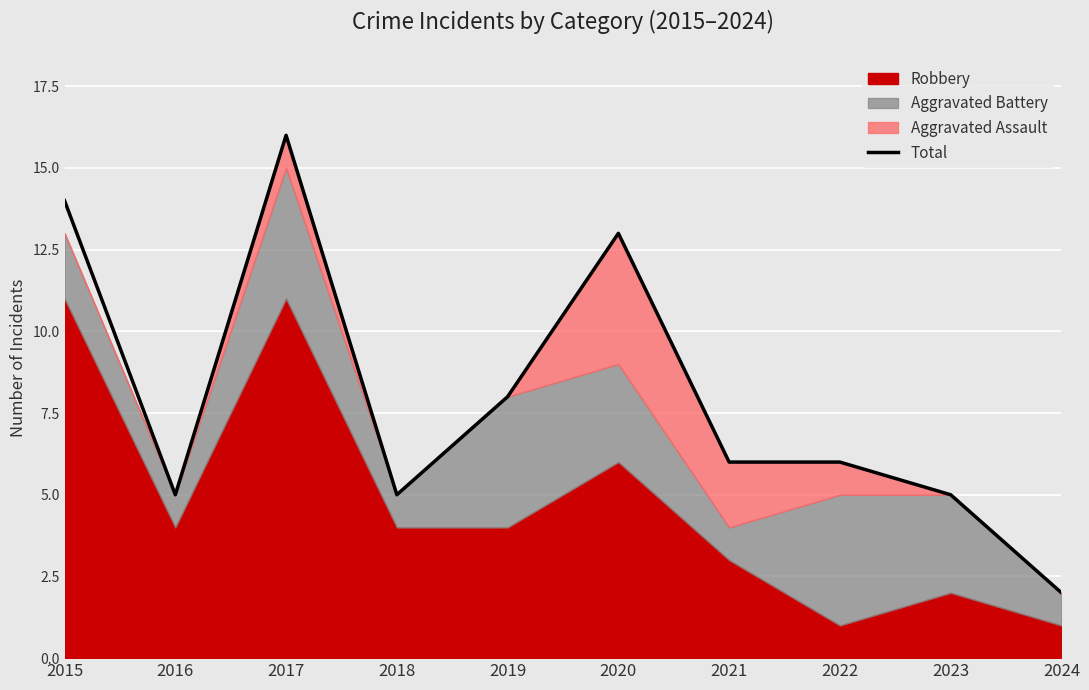

List the labels in order of value, largest first.

2017, 2015, 2020, 2019, 2021, 2022, 2016, 2018, 2023, 2024